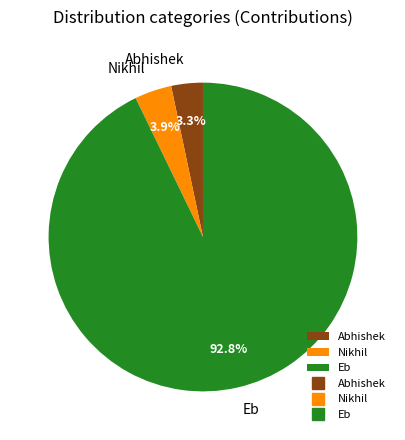

What is the majority slice?

Eb